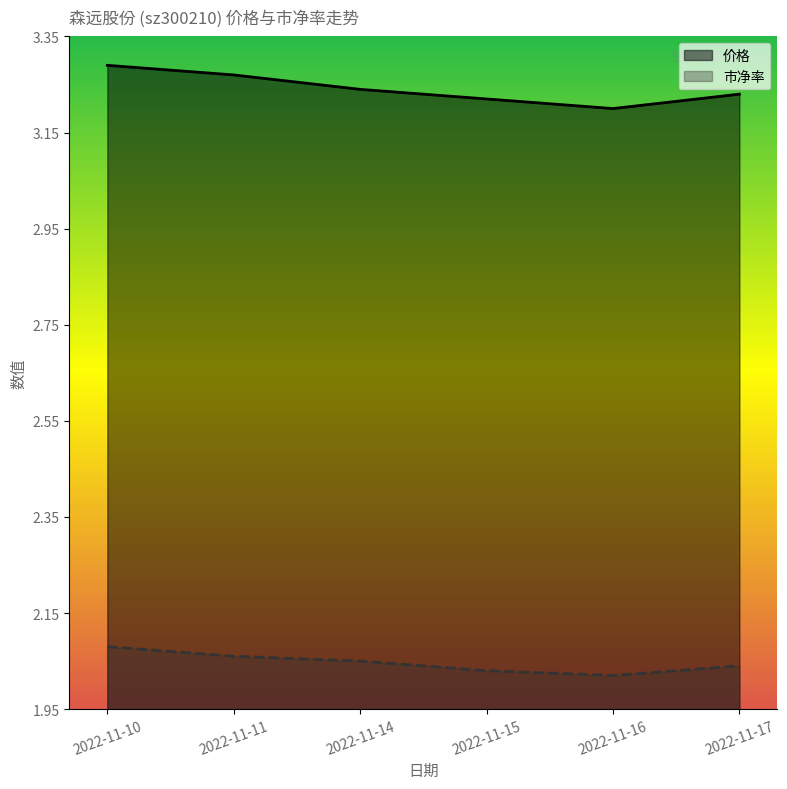

What is the difference between the maximum and minimum values in the 价格 series?

0.1